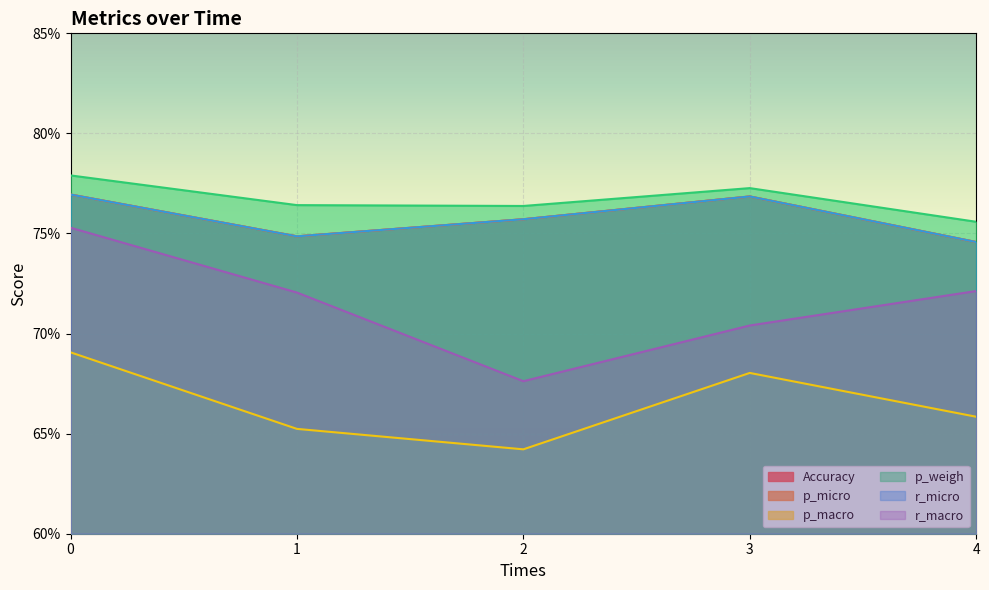

At which label is r_micro closest to 0?

4